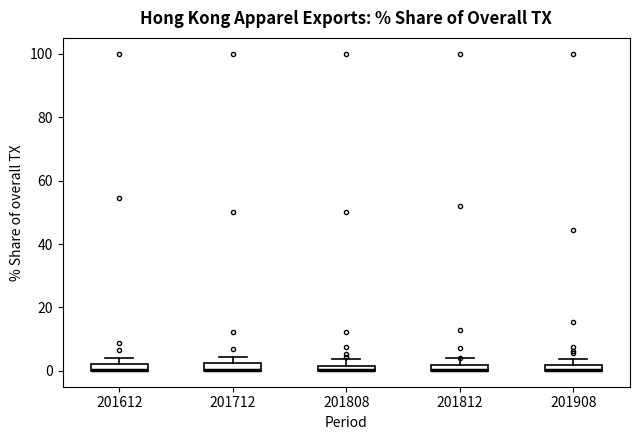

Where is the lower edge of the box at x = 201812 on the y-axis? The values are not printed on the chart, so give them approximately, as read against the axis.

0